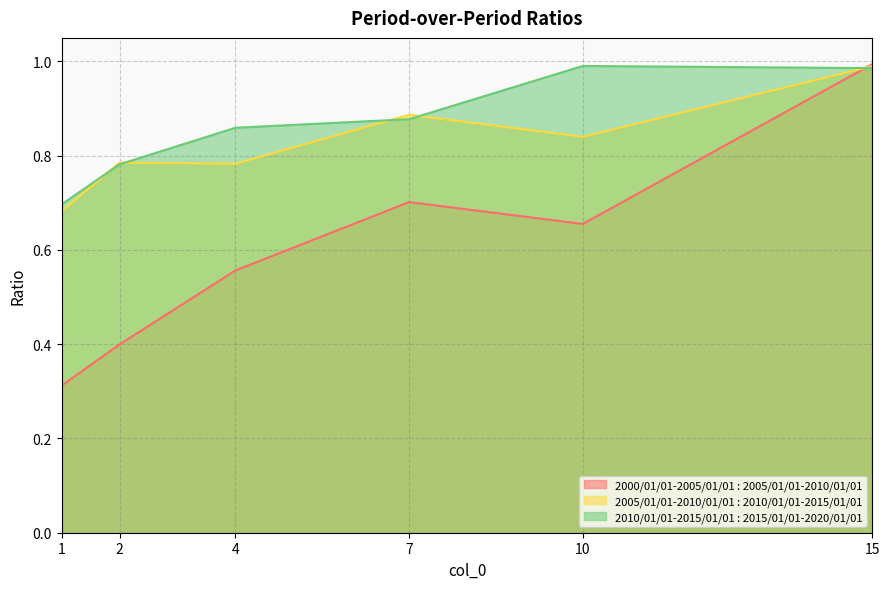

True or false: 2010/01/01-2015/01/01 : 2015/01/01-2020/01/01 has a value of 0.8 at 2.

True